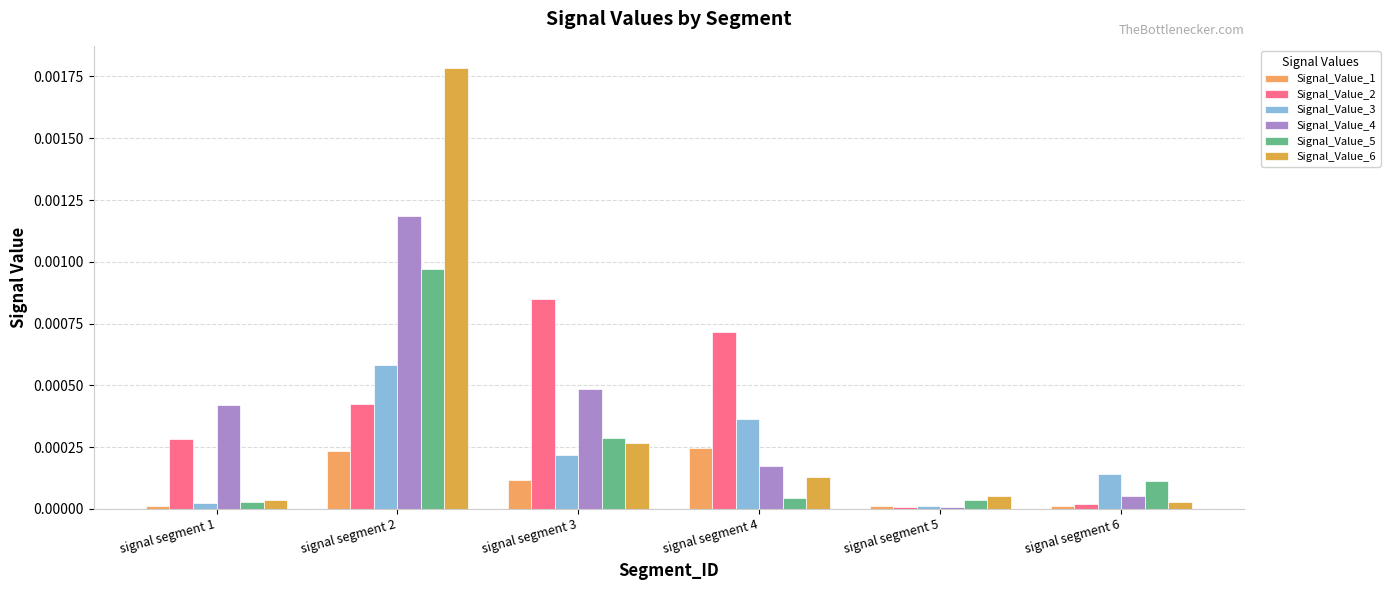

What are all the series names shown in the legend?

Signal_Value_1, Signal_Value_2, Signal_Value_3, Signal_Value_4, Signal_Value_5, Signal_Value_6